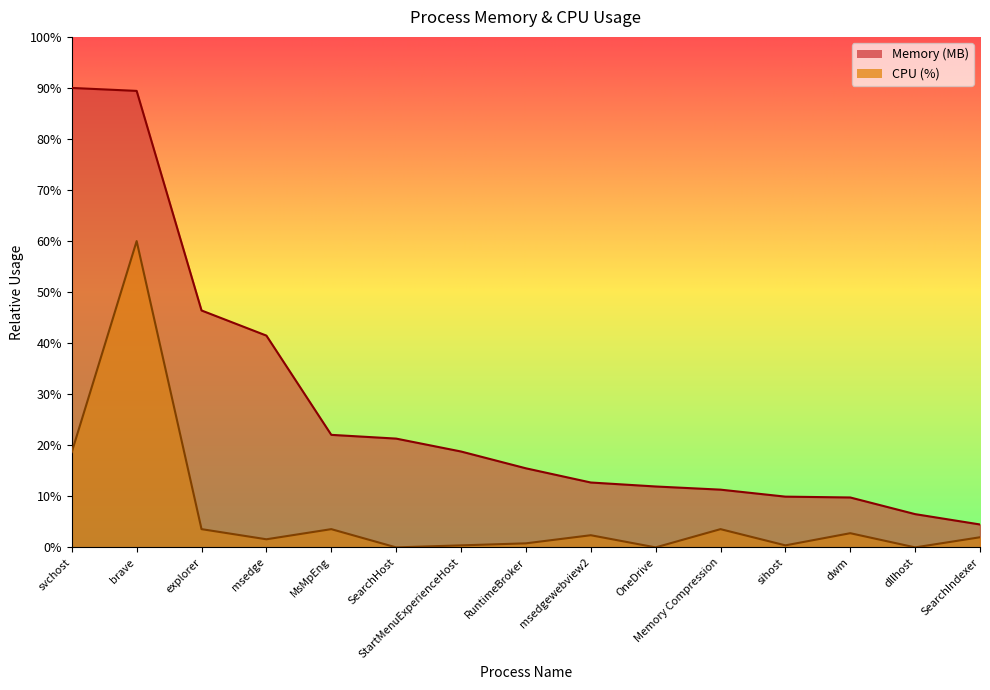

True or false: CPU (%) has a value of 0.0 at dllhost.

True